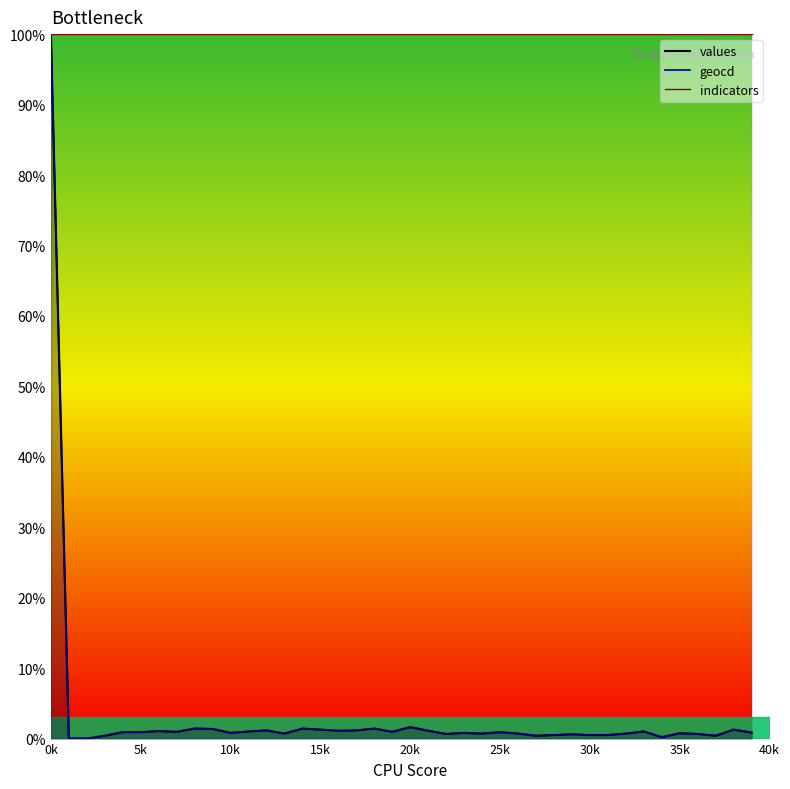

At which label is geocd closest to 50?

20k